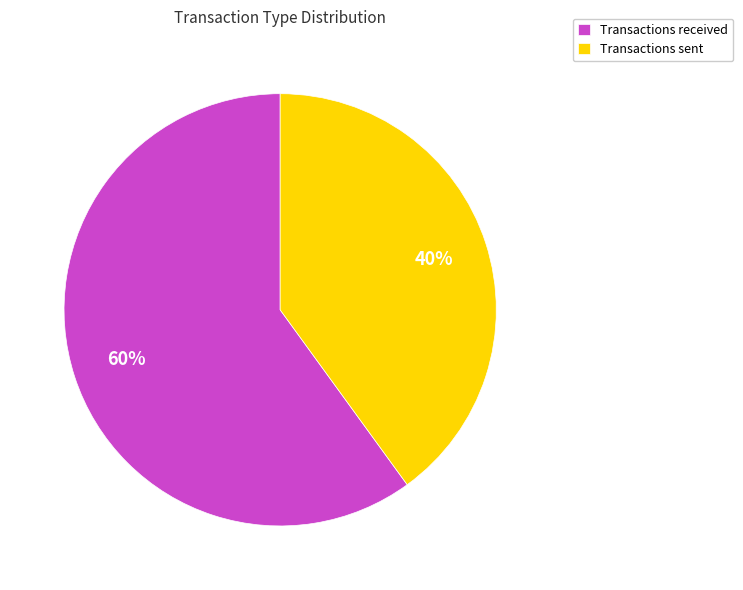

Count the number of slices in the pie.

2